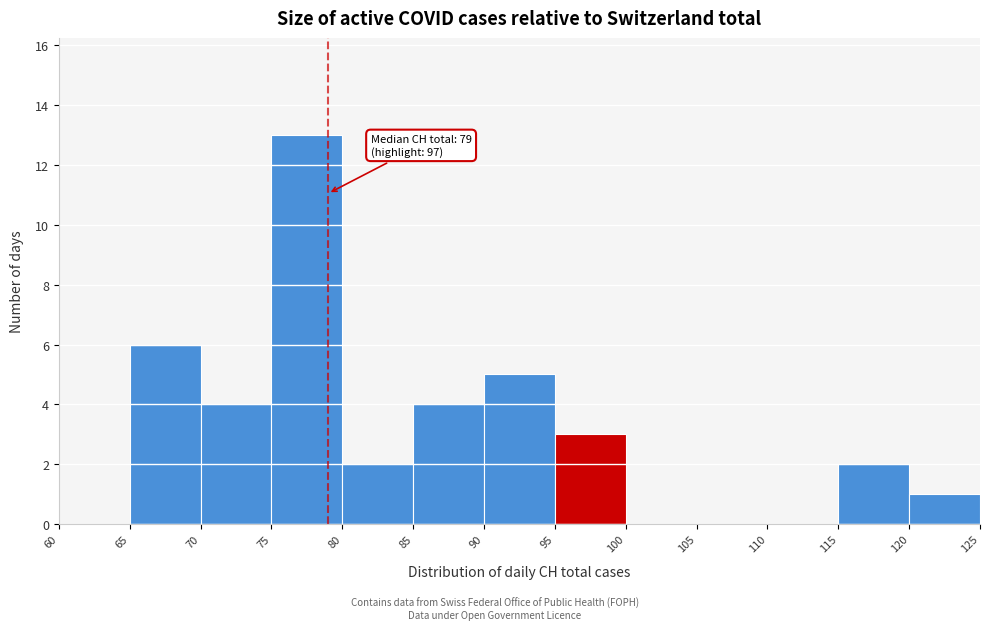

Which range on the x-axis has the tallest bar?

75 to 80